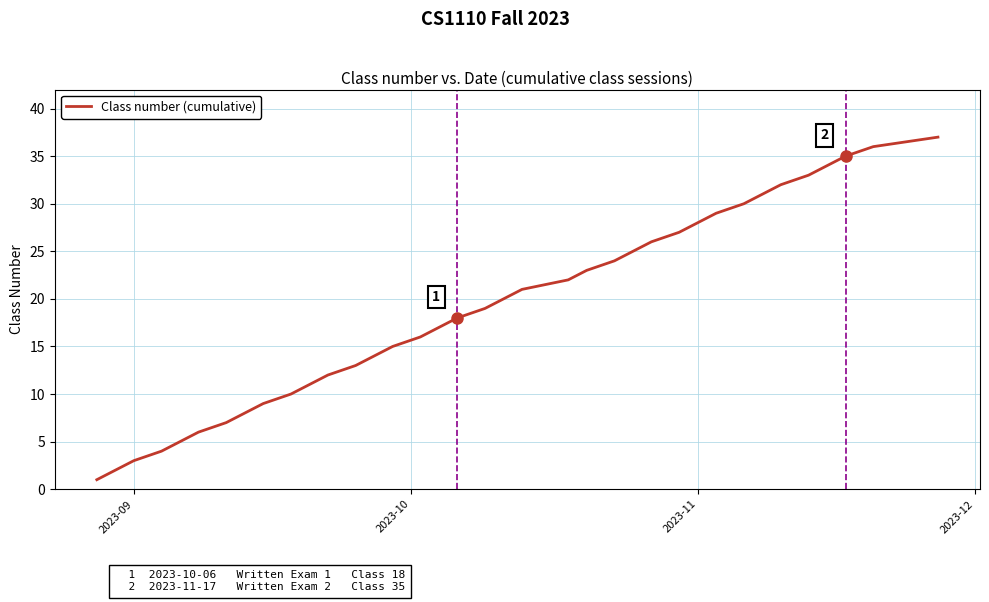

What is the maximum value shown in the chart?

37